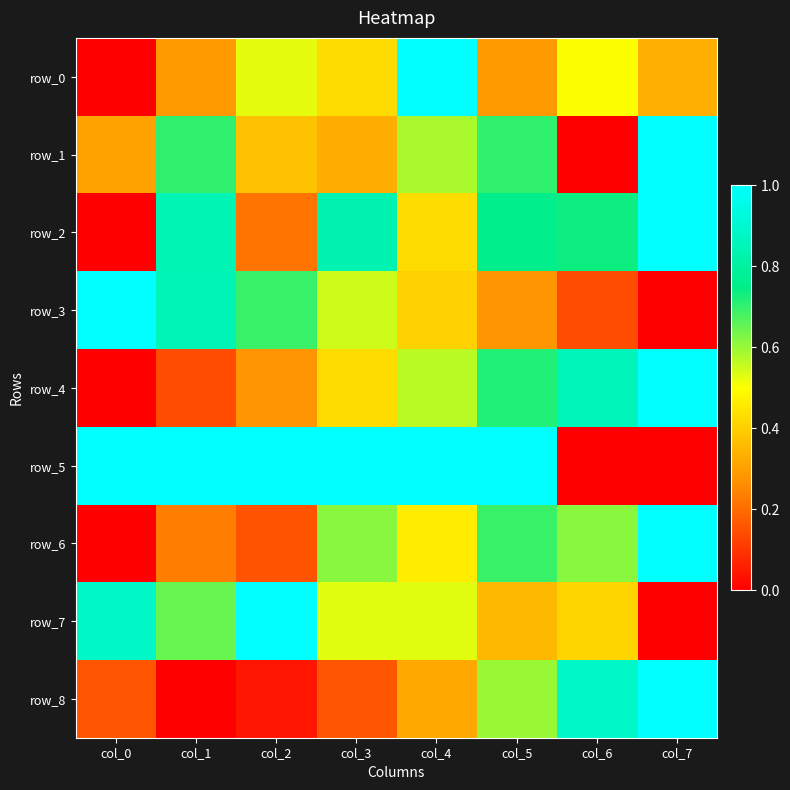

Which series has the largest range (max minus min)?

row_0